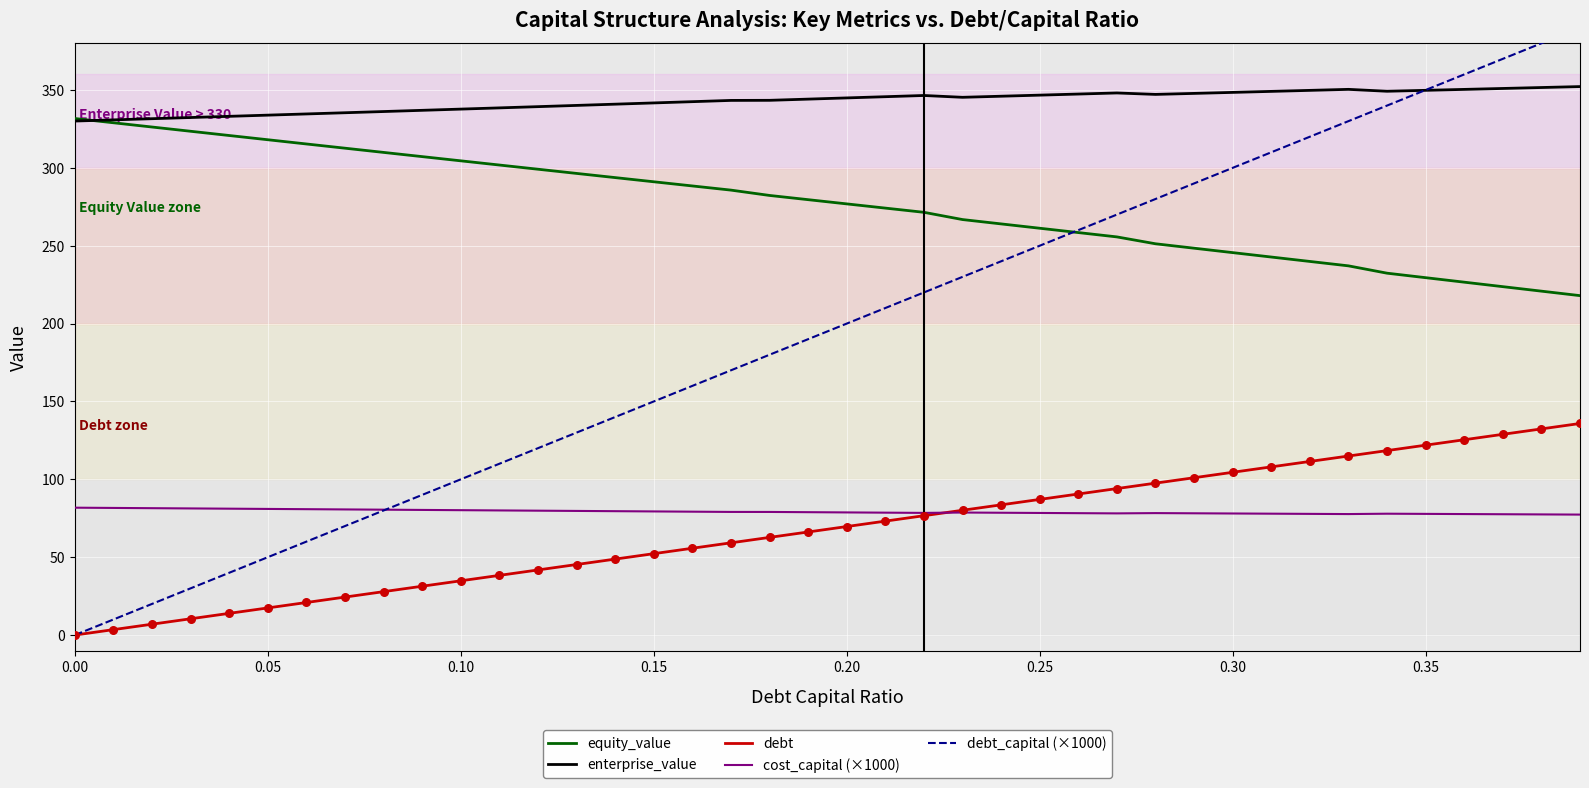

At how many categories does at least one series exceed 169?

40